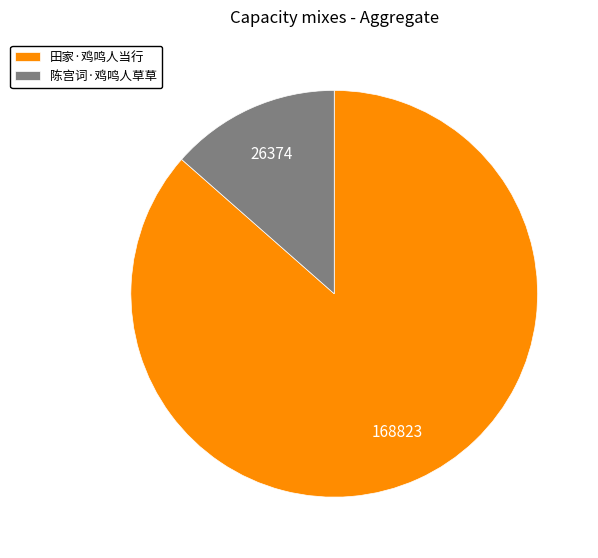

The 田家·鸡鸣人当行 slice represents 86% of the pie. True or false?

True